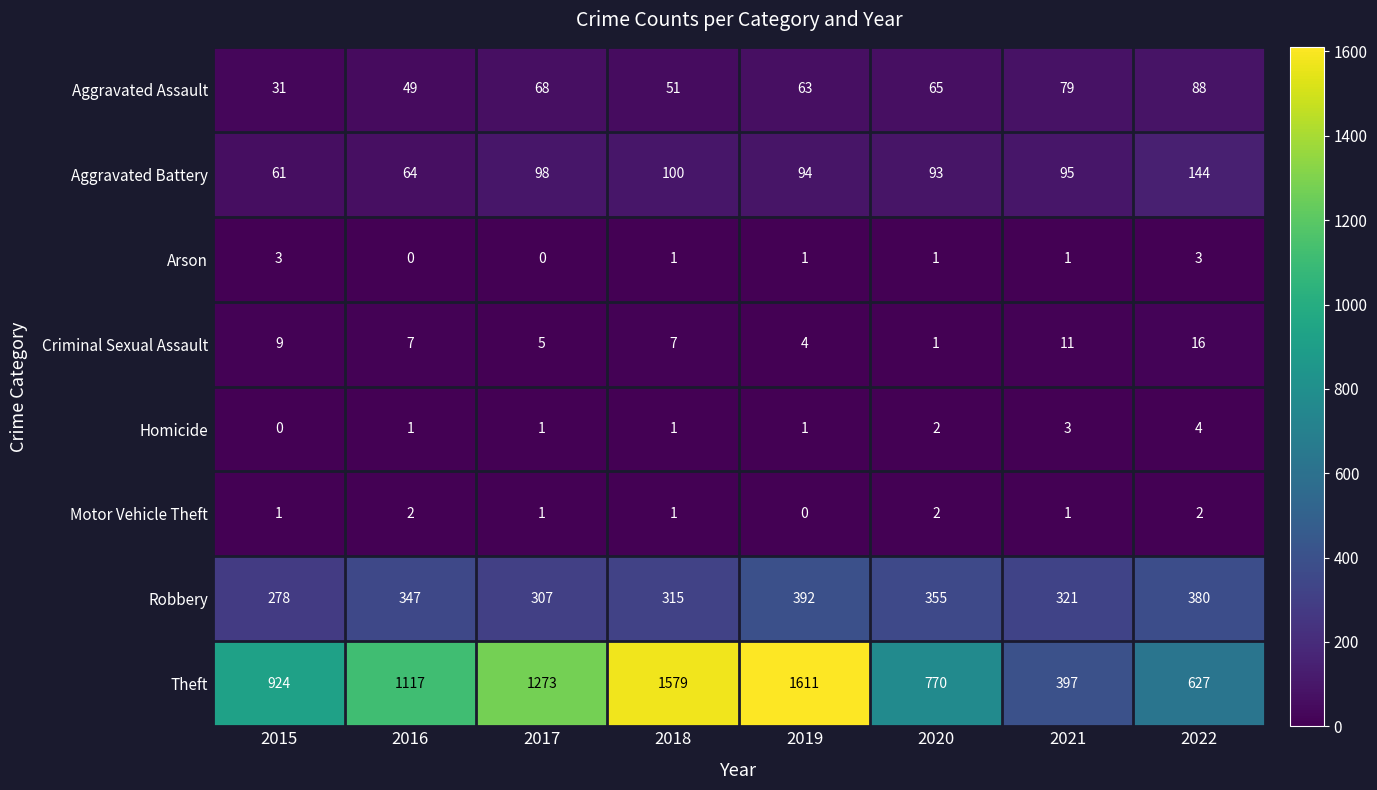

At 2016, list the series in order from smallest to largest.

Arson, Homicide, Motor Vehicle Theft, Criminal Sexual Assault, Aggravated Assault, Aggravated Battery, Robbery, Theft